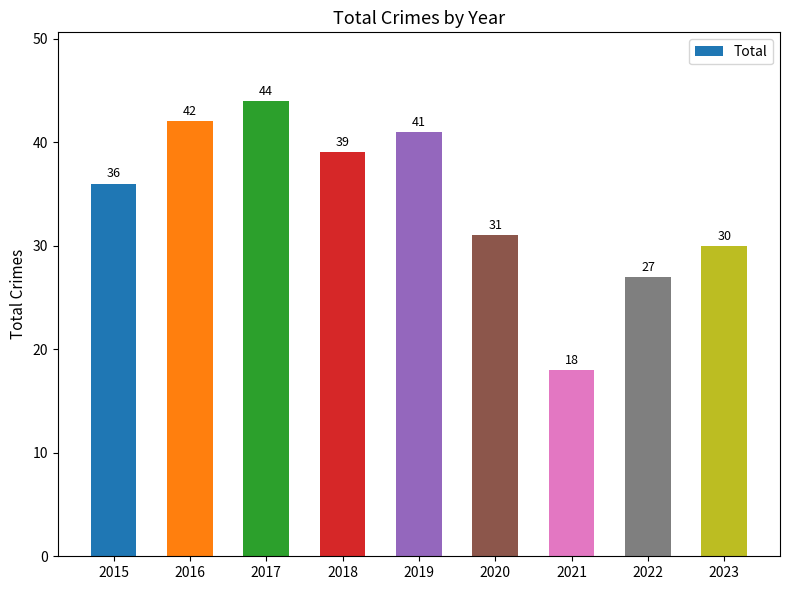

Rank the categories by value from lowest to highest.

2021, 2022, 2023, 2020, 2015, 2018, 2019, 2016, 2017